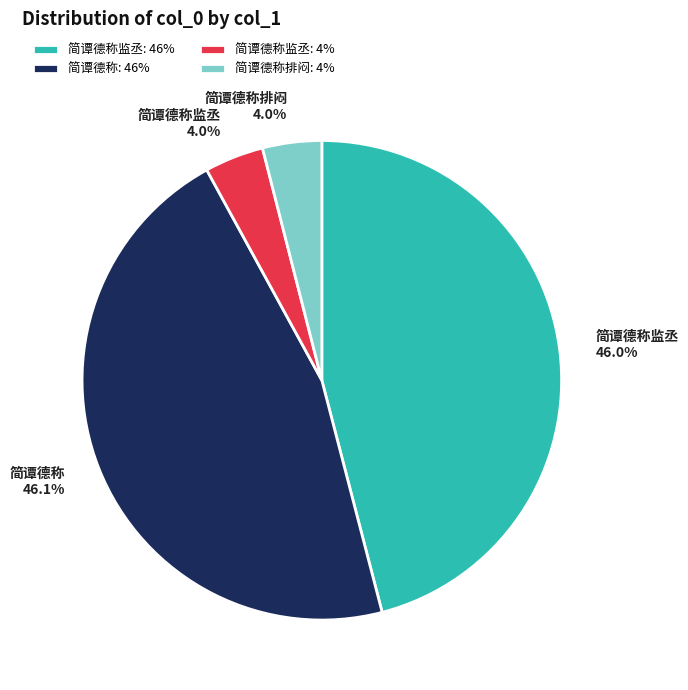

To the nearest percent, what is the average slice percentage?

25%